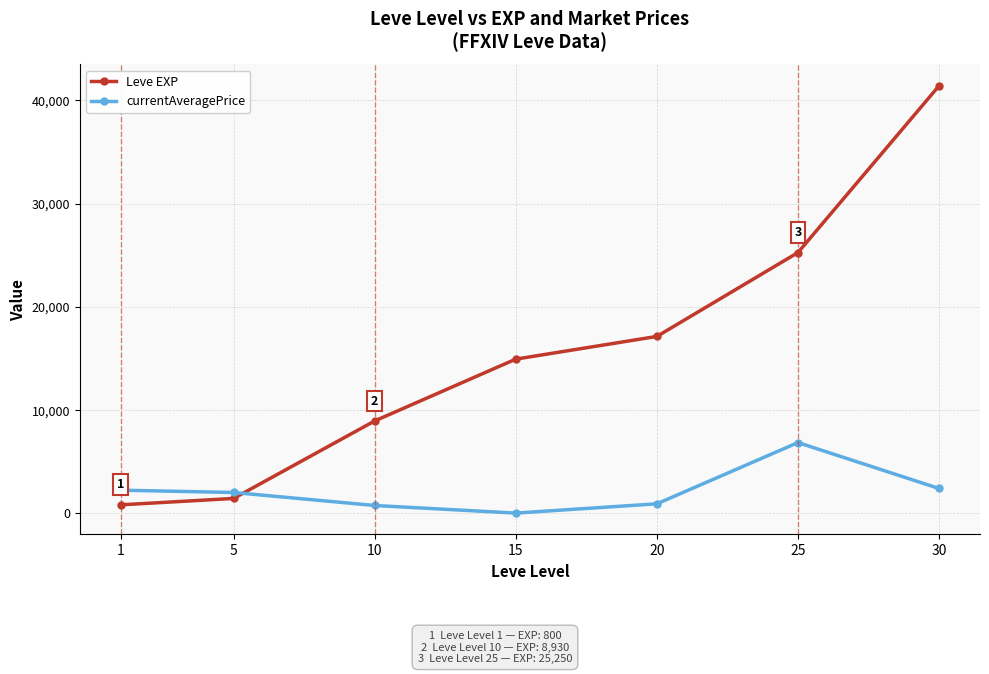

What is the difference between the Leve EXP values at 10 and 25?

16320.0